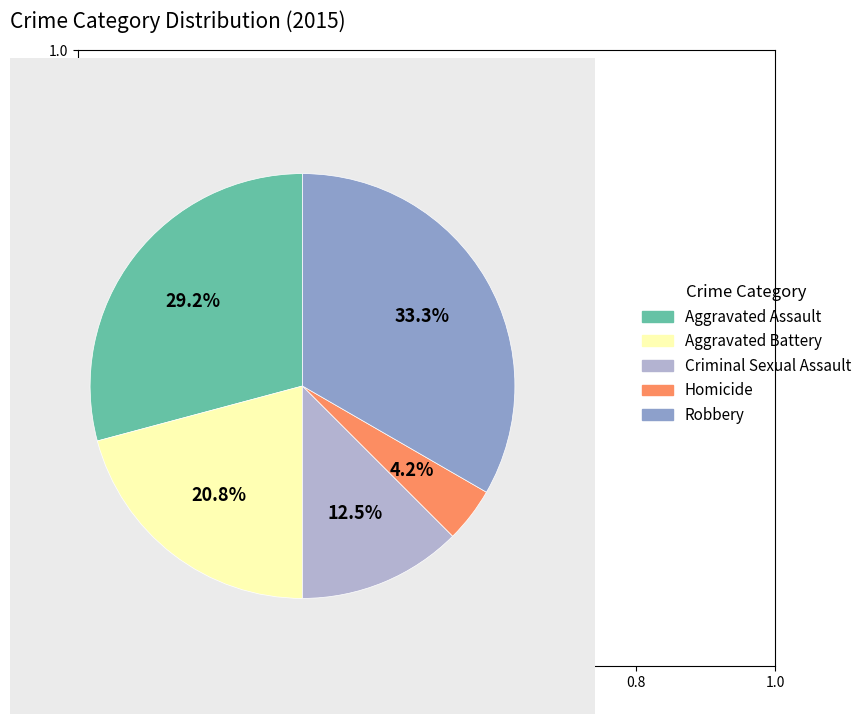

Which slice is the largest?

Robbery